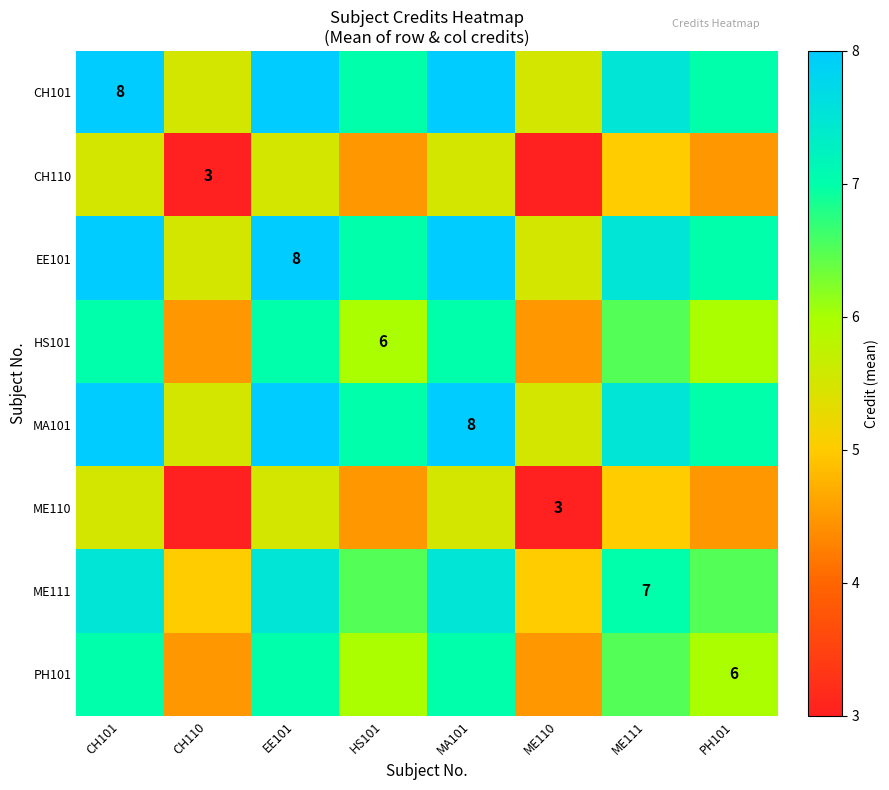

What is the difference between the highest and lowest values at HS101?

2.5